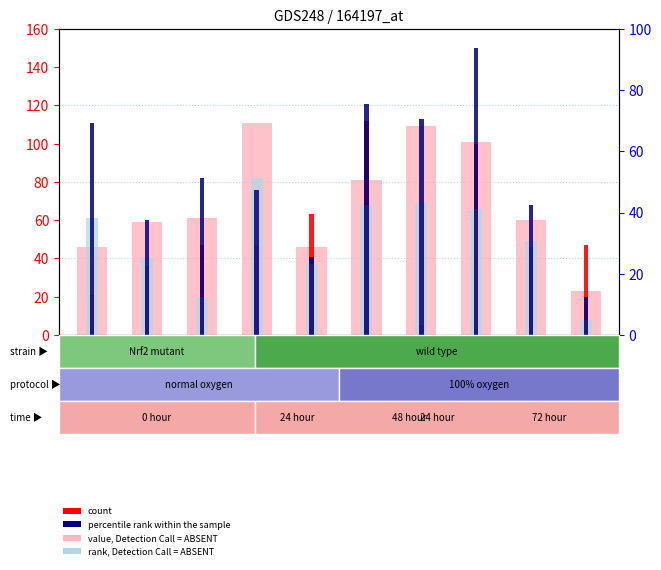

At which category is the sum across all series the highest?

GSM4115